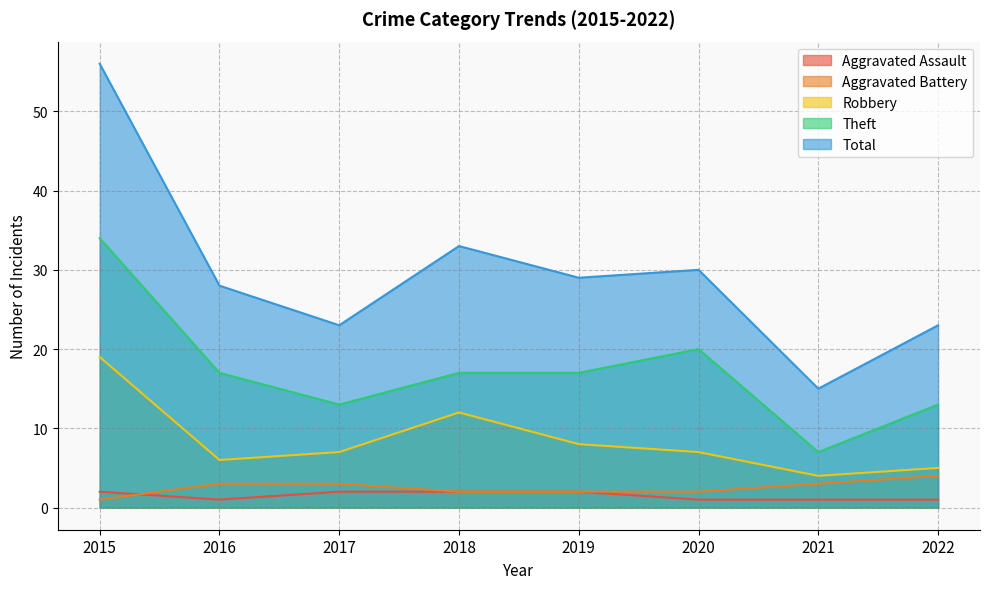

At which label does Total first exceed 29?

2015